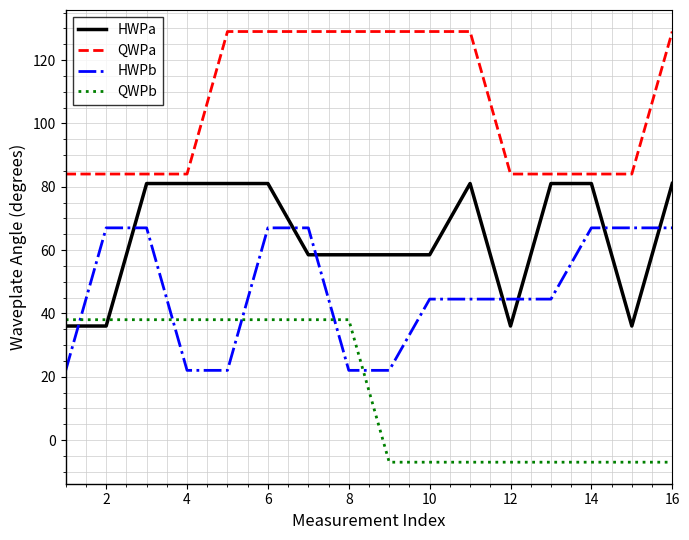

Which series ends up on top after the final intersection of HWPb and QWPb?

HWPb